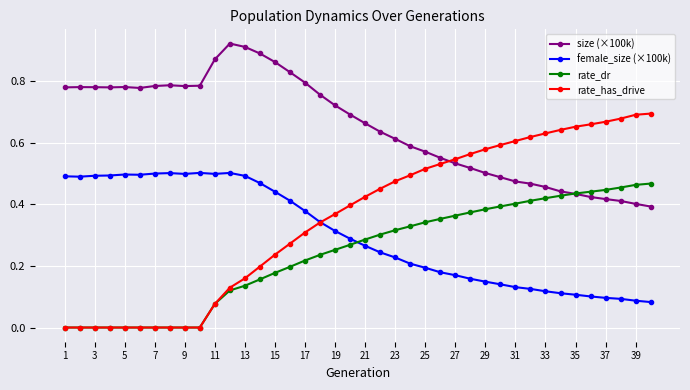

What are all the series names shown in the legend?

size (×100k), female_size (×100k), rate_dr, rate_has_drive